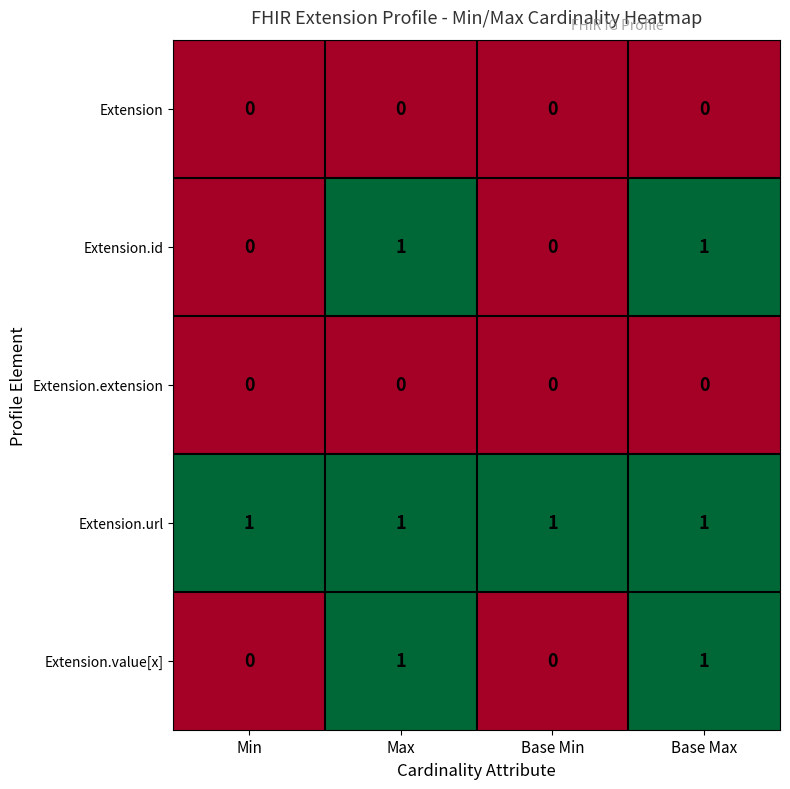

Reading right to left, extract all data points from this chart.

Extension: Base Max=0	Base Min=0	Max=0	Min=0
Extension.id: Base Max=1	Base Min=0	Max=1	Min=0
Extension.extension: Base Max=0	Base Min=0	Max=0	Min=0
Extension.url: Base Max=1	Base Min=1	Max=1	Min=1
Extension.value[x]: Base Max=1	Base Min=0	Max=1	Min=0